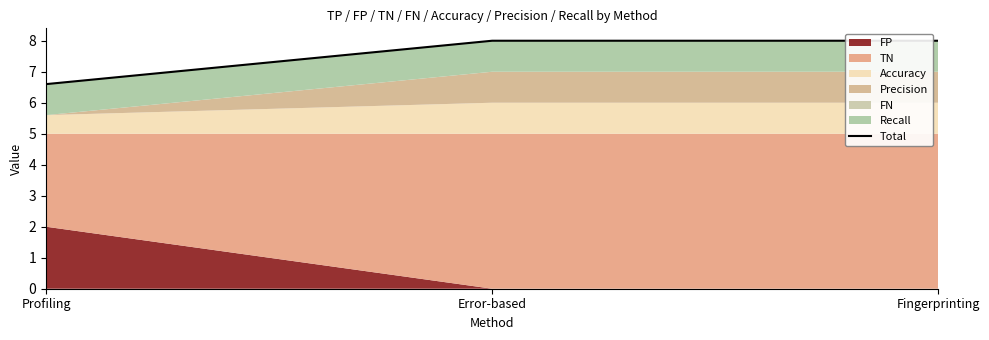

What is the value of the 2nd point from the left?

8.0